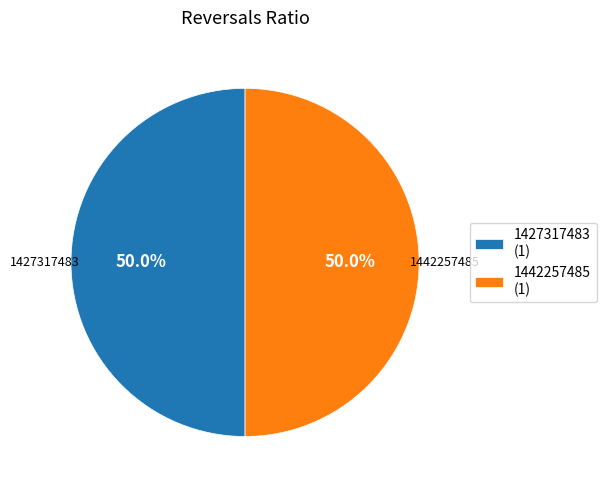

How many slices are in this pie chart?

2